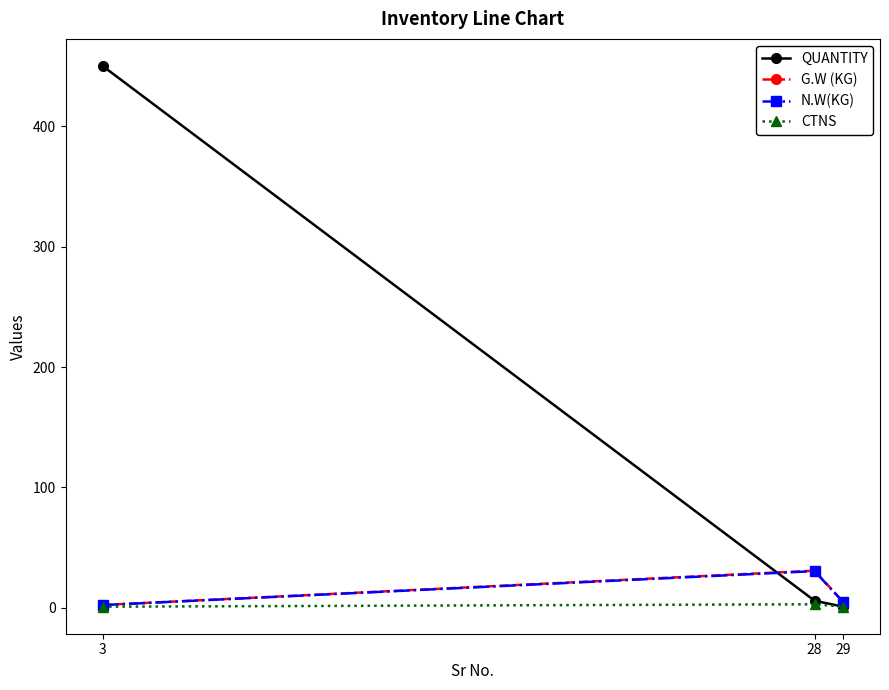

Which series has the largest range (max minus min)?

QUANTITY